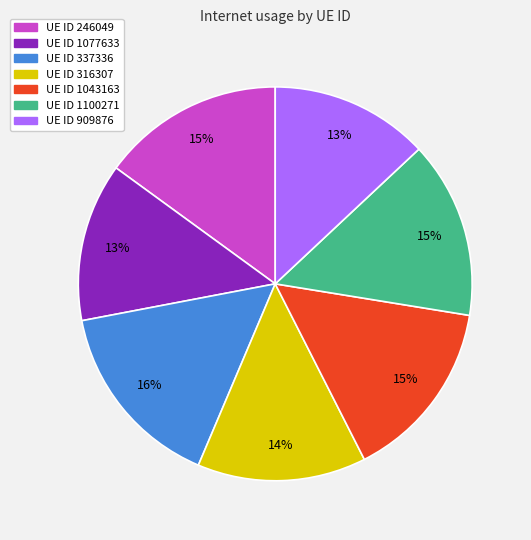

Which has a higher value, UE ID 337336 or UE ID 1077633?

UE ID 337336